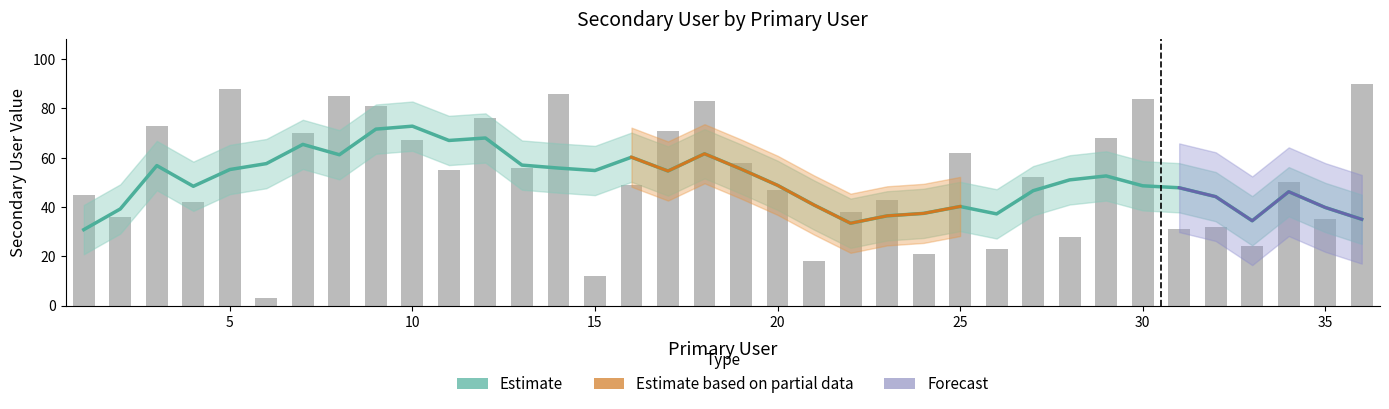

Reading left to right, what are all the values shown in this chart?

45	36	73	42	88	3	70	85	81	67	55	76	56	86	12	49	71	83	58	47	18	38	43	21	62	23	52	28	68	84	31	32	24	50	35	90